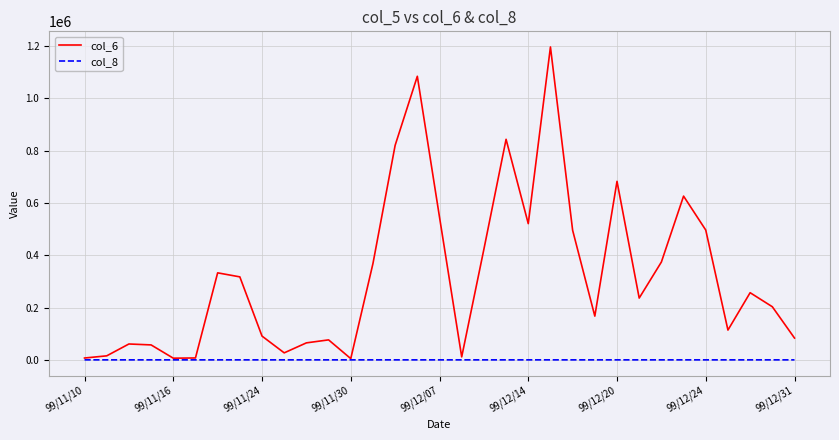

List the series in order of their peak value, highest first.

col_6, col_8